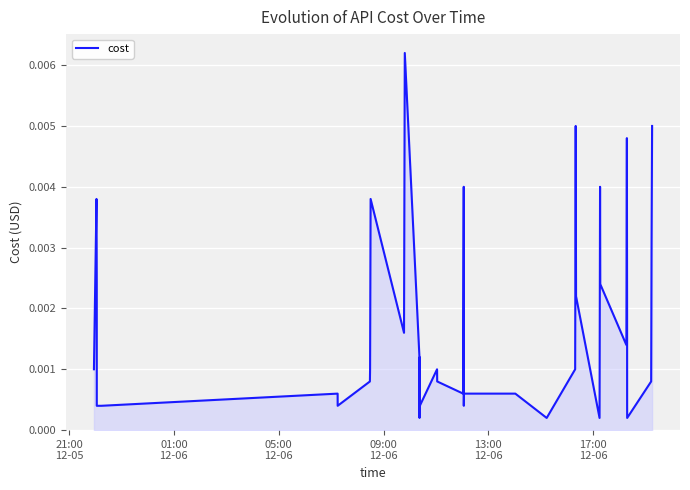

What is the sum of all values?

0.1